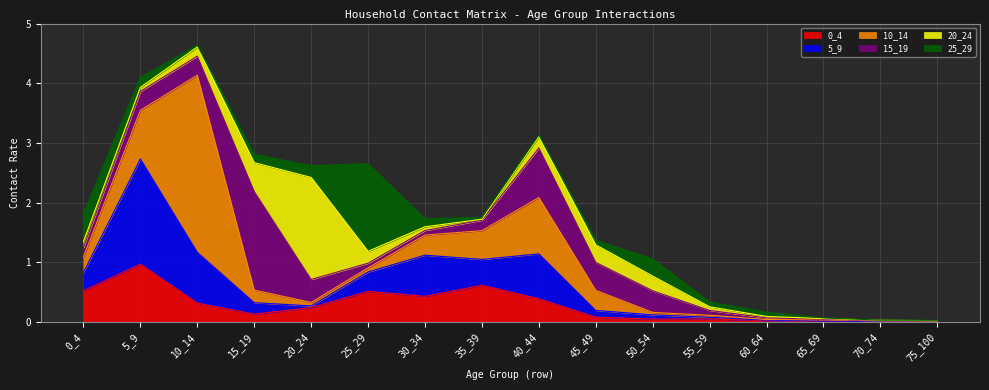

In 10_14, how many points are higher than both neighbors (excluding endpoints)?

3